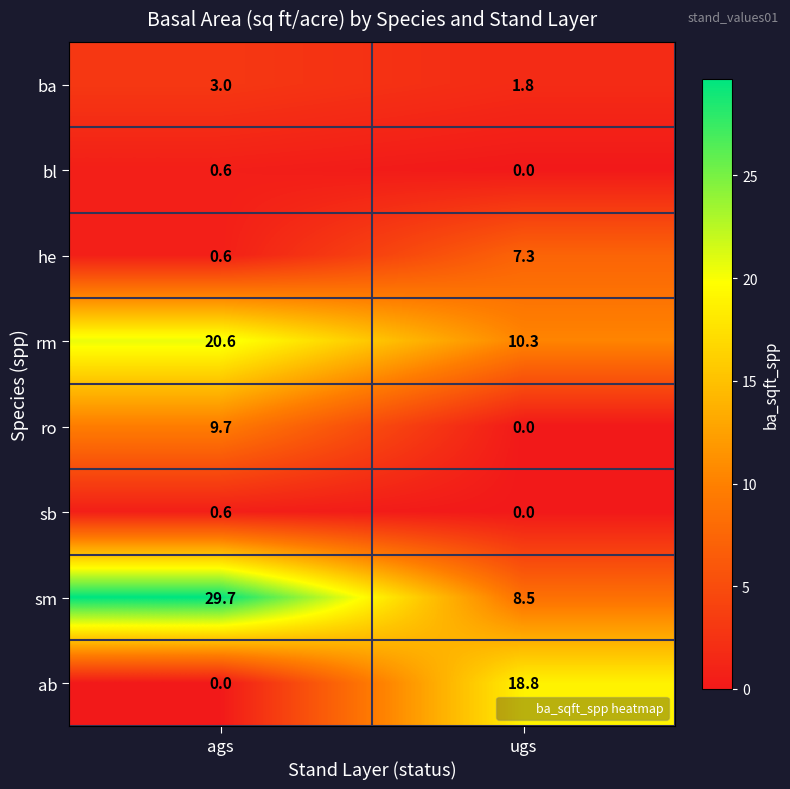

What is the difference between the maximum and minimum values in the ab series?

18.8